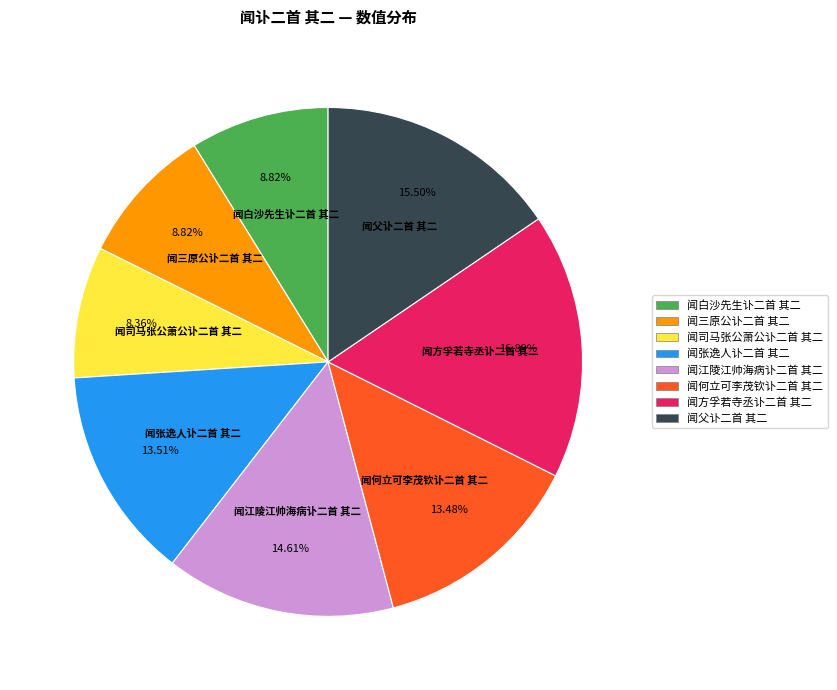

To the nearest percent, what is the difference between the largest and smallest slice percentages?

9%